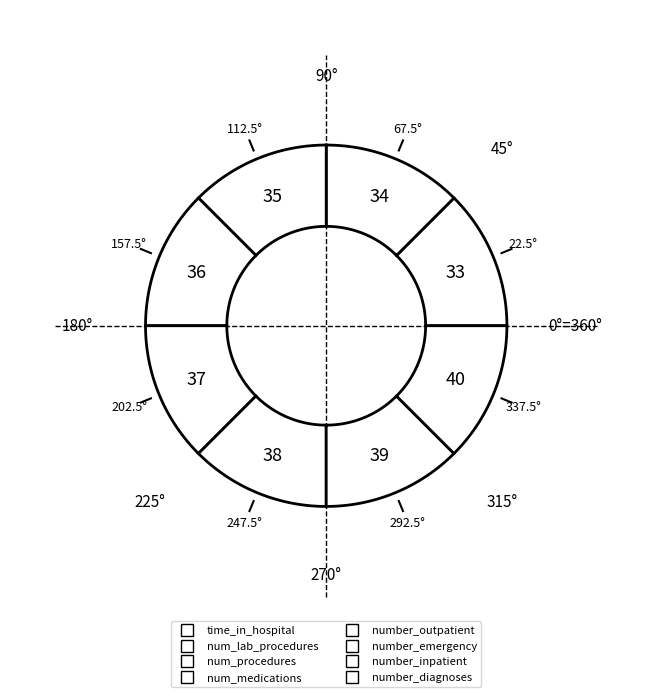

To the nearest percent, what is the difference between the largest and smallest slice percentages?

43%